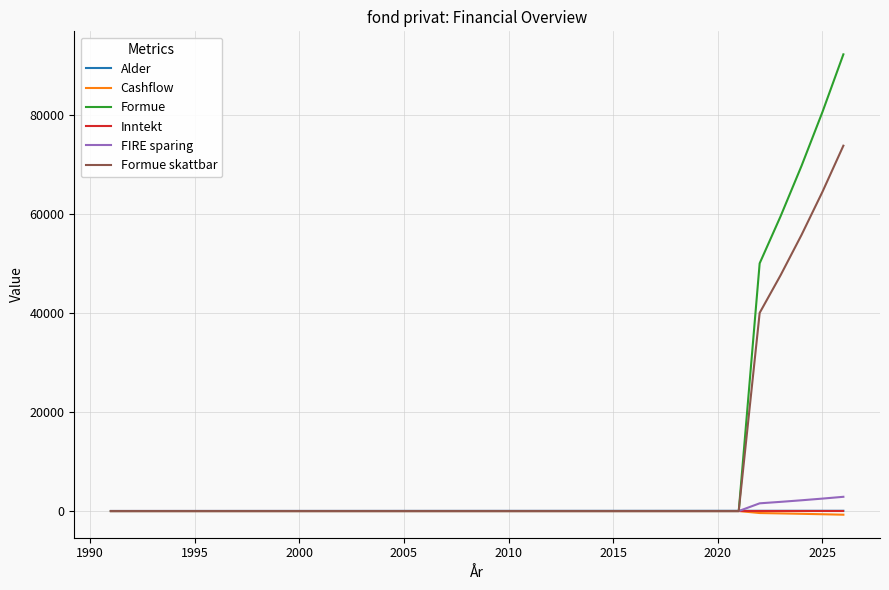

What is the greatest value displayed?

92179.5